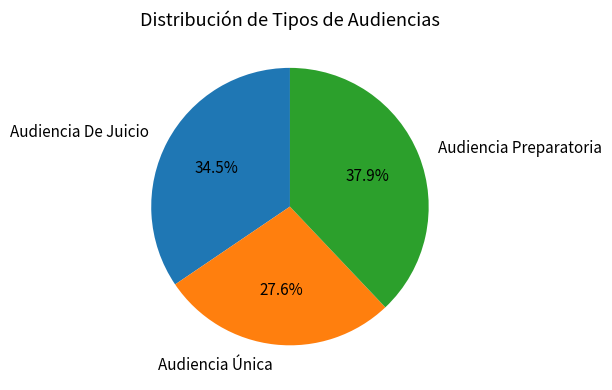

To the nearest percent, what is the difference between the largest and smallest slice percentages?

10%